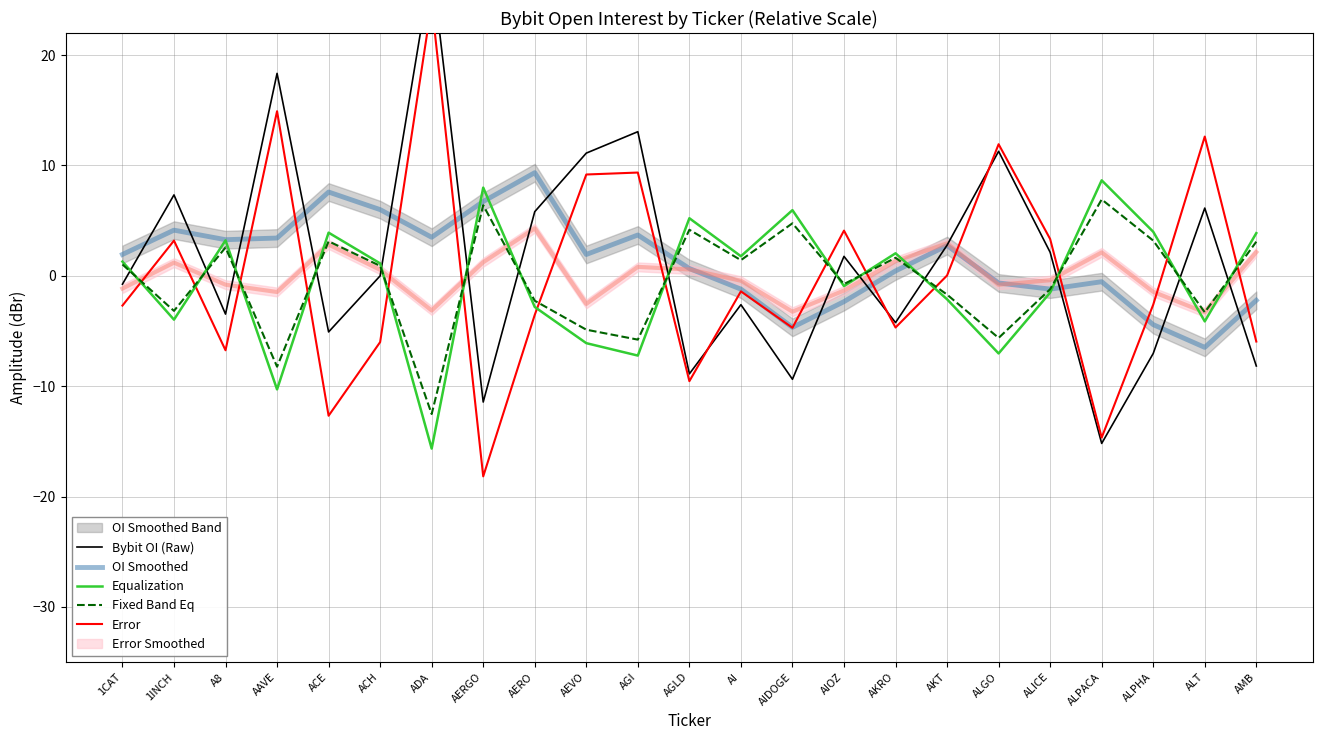

At AMB, list the series in order from smallest to largest.

Bybit OI (Raw), Error, OI Smoothed, Fixed Band Eq, Equalization